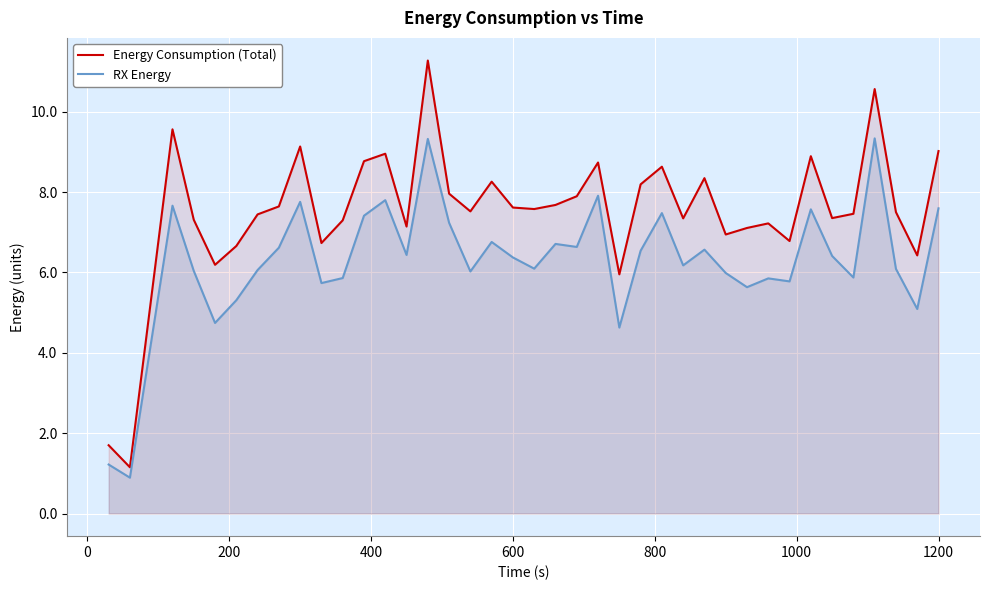

Which series has the largest range (max minus min)?

Energy Consumption (Total)